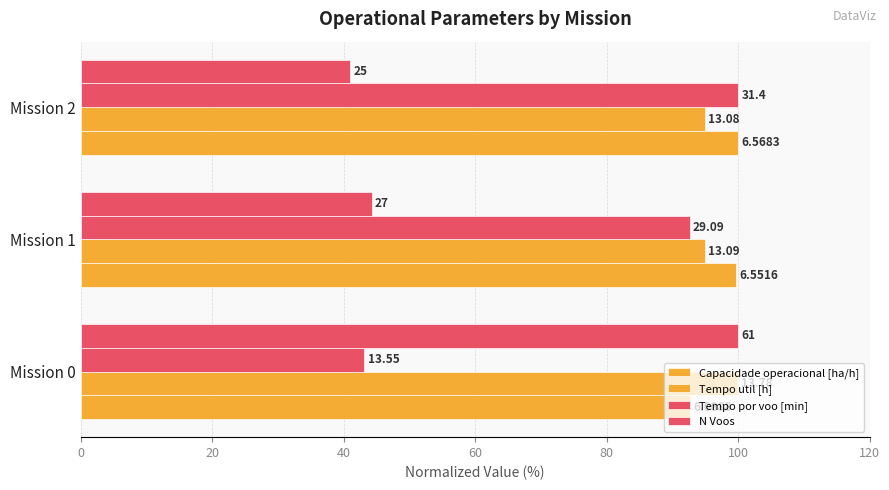

What is the greatest value displayed?

100.0